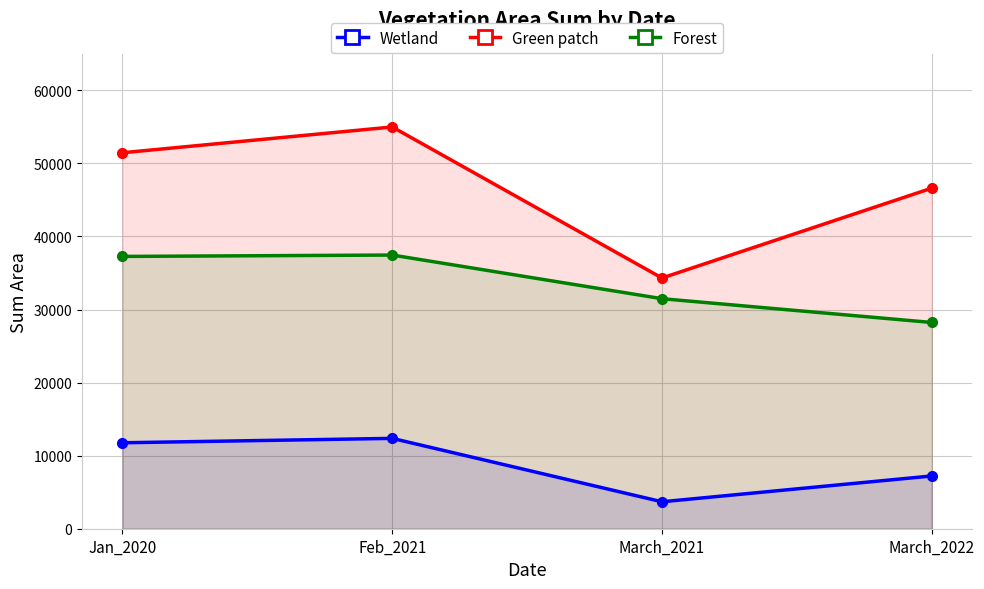

Which label corresponds to the smallest value in the chart?

March_2021